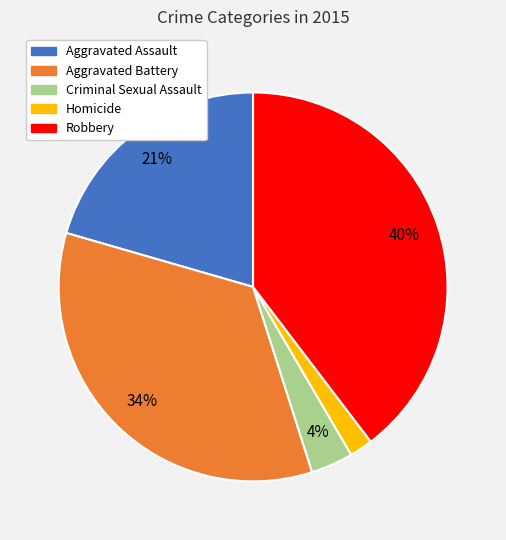

How many slices are in this pie chart?

5